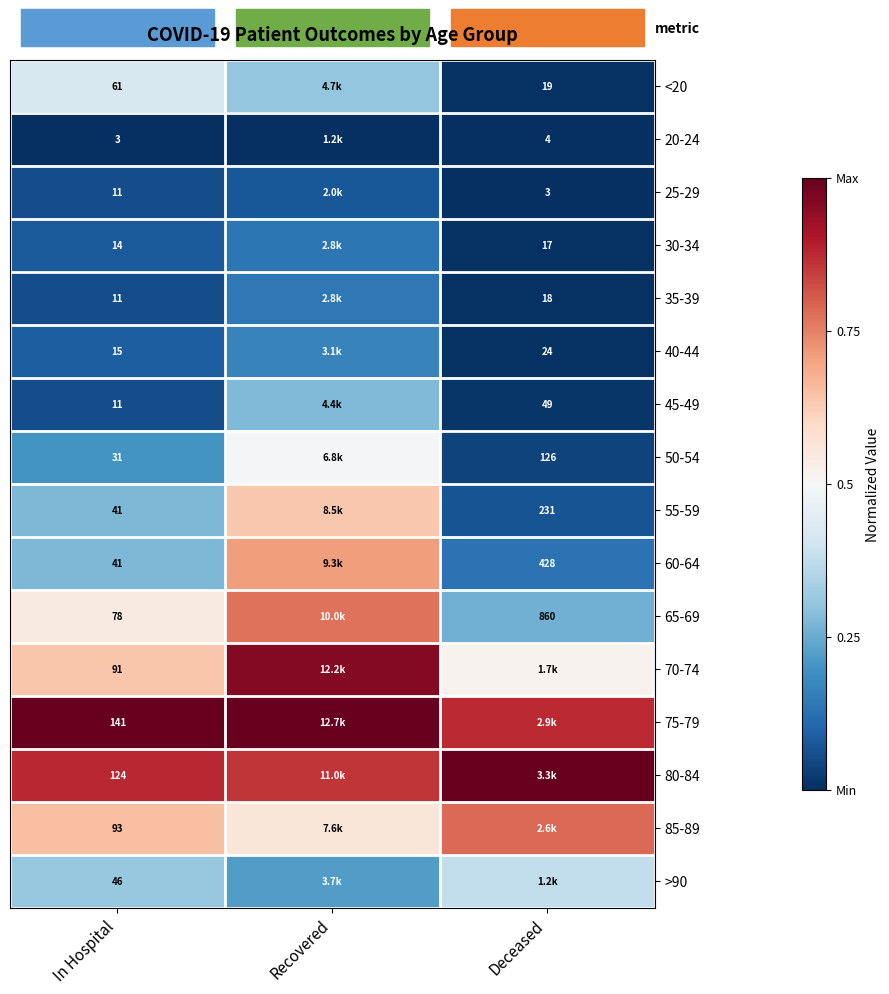

Is the value of 25-29 at In Hospital greater than the value of 50-54 at In Hospital?

No